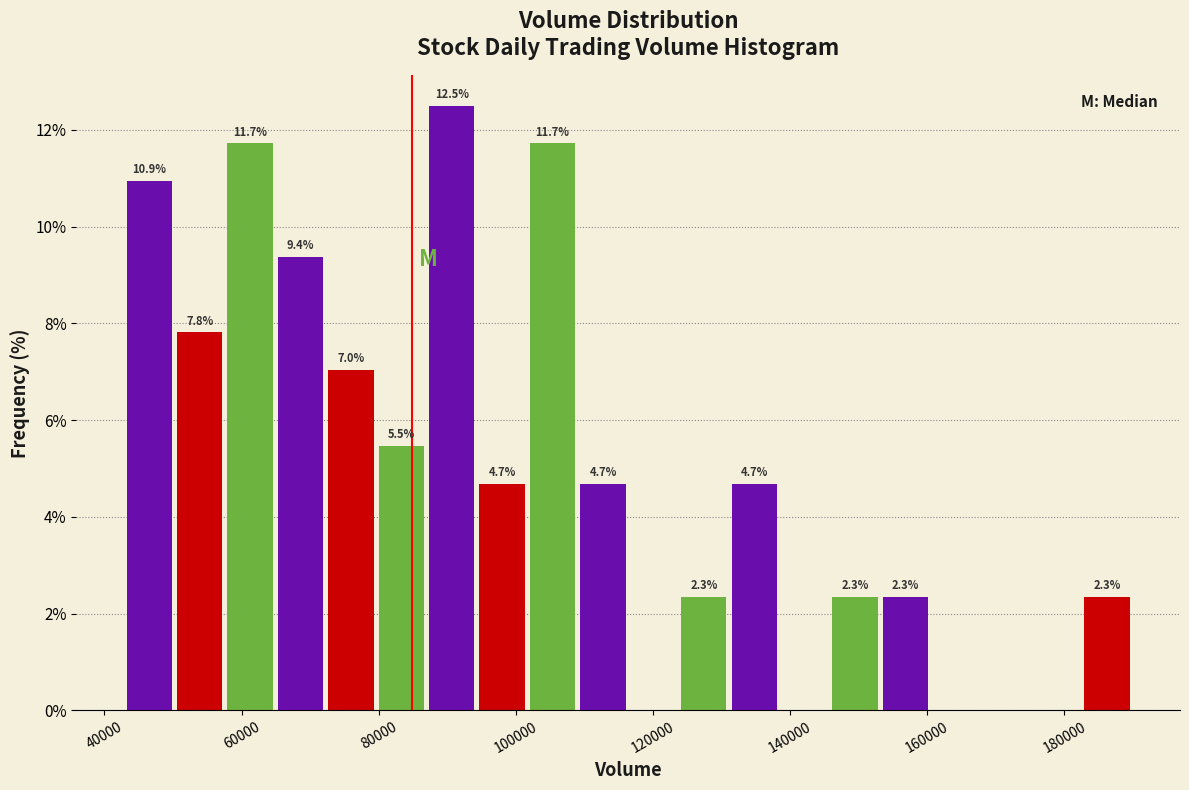

Around what value on the x-axis is the tallest bar? Give the approximate position of its centre, as read against the axis.

90000